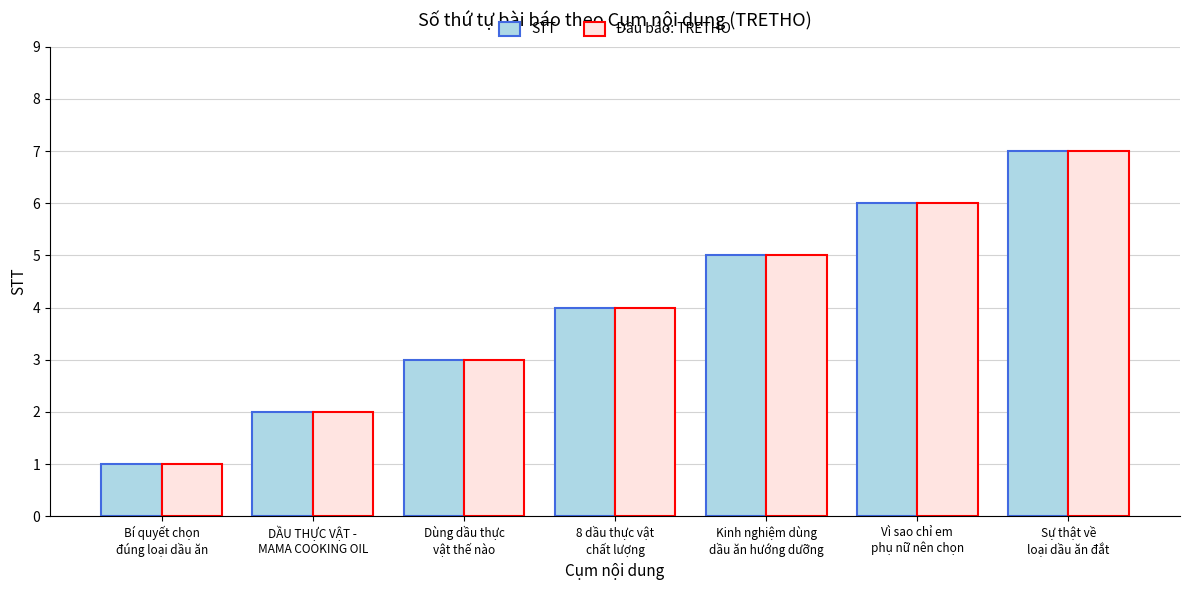

Reading left to right, list all the values displayed in this chart.

STT: 1	2	3	4	5	6	7
Đầu báo: TRETHO: 1	2	3	4	5	6	7